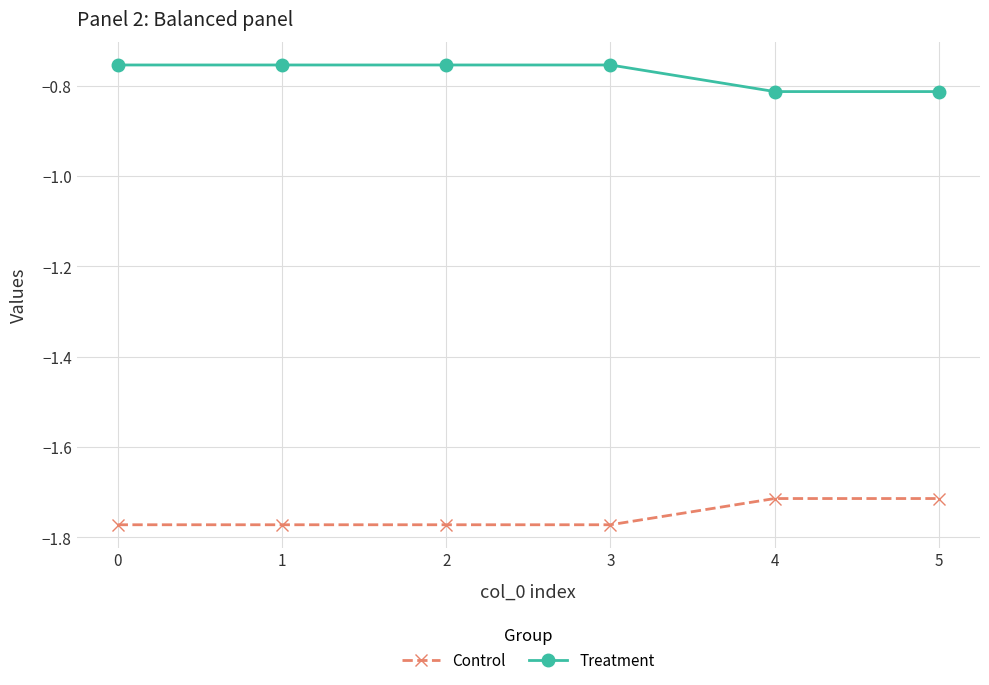

True or false: Treatment and Control cross at least once.

False